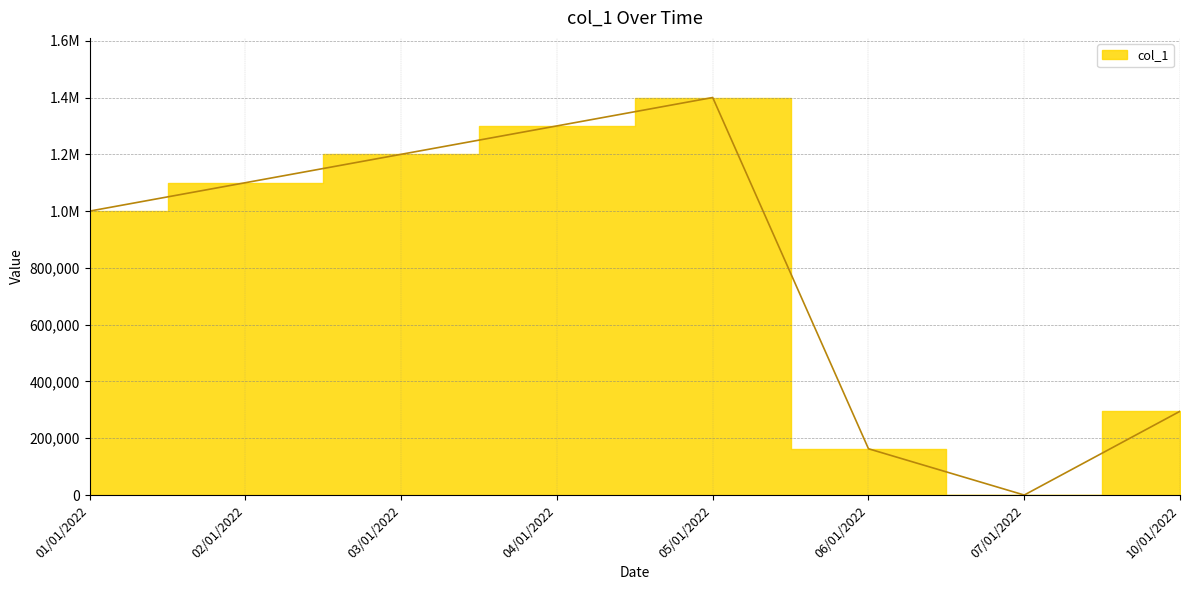

What is the ratio of the value at 10/01/2022 to the value at 06/01/2022?

1.8